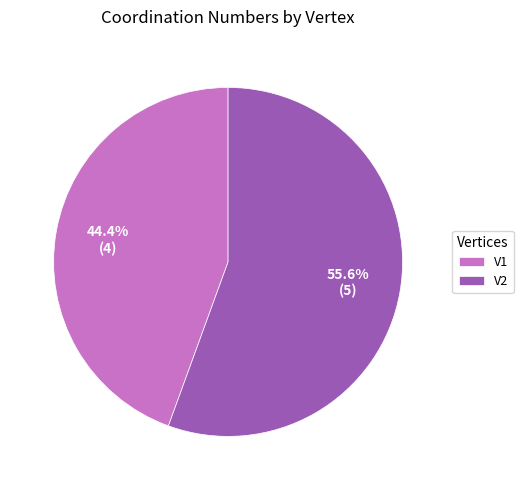

Is there any slice that represents more than half of the pie?

Yes